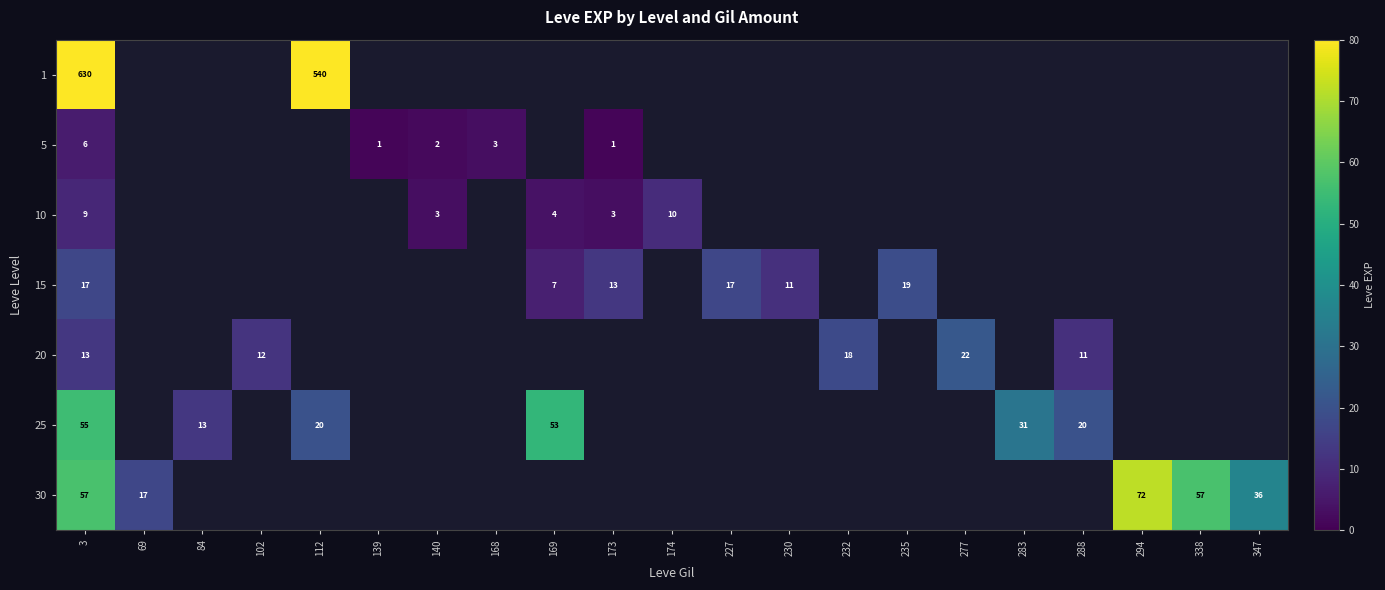

The 30 series shows 24 at 338. True or false?

False